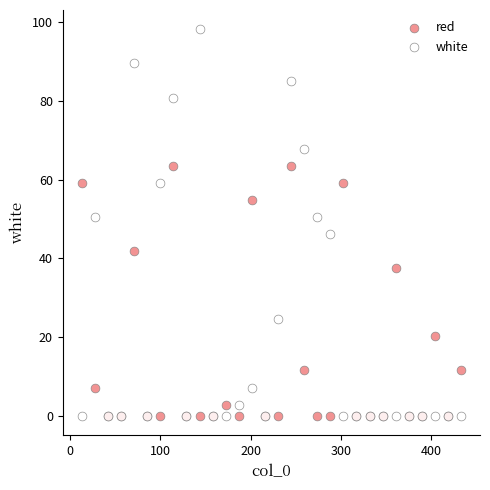

What are all the series names shown in the legend?

red, white